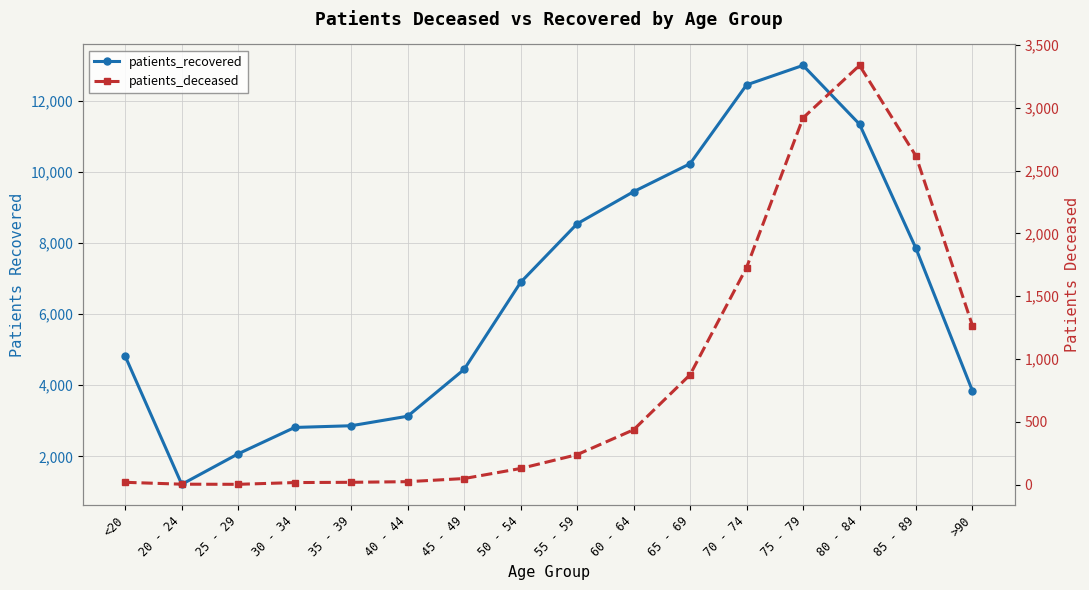

Rank the categories by patients_recovered value from lowest to highest.

20 - 24, 25 - 29, 30 - 34, 35 - 39, 40 - 44, >90, 45 - 49, <20, 50 - 54, 85 - 89, 55 - 59, 60 - 64, 65 - 69, 80 - 84, 70 - 74, 75 - 79